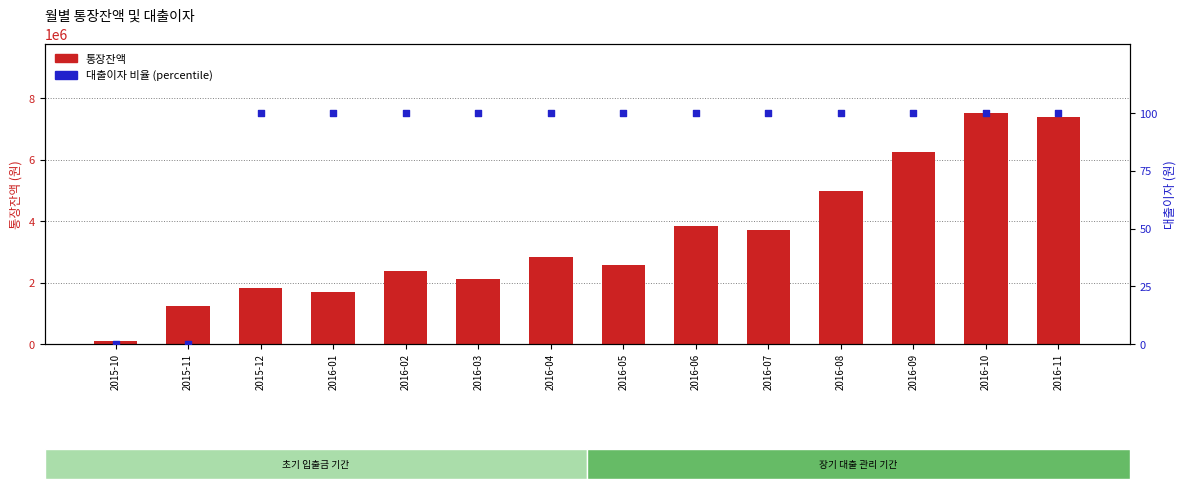

What is the total value across all series at 2016-11?

7374993